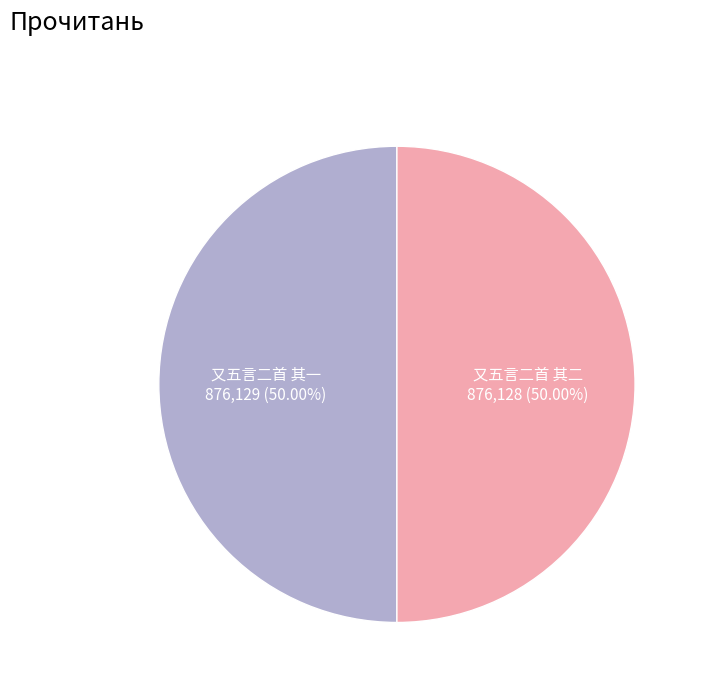

What is the ratio of the value at 又五言二首 其二 to the value at 又五言二首 其一?

1.0